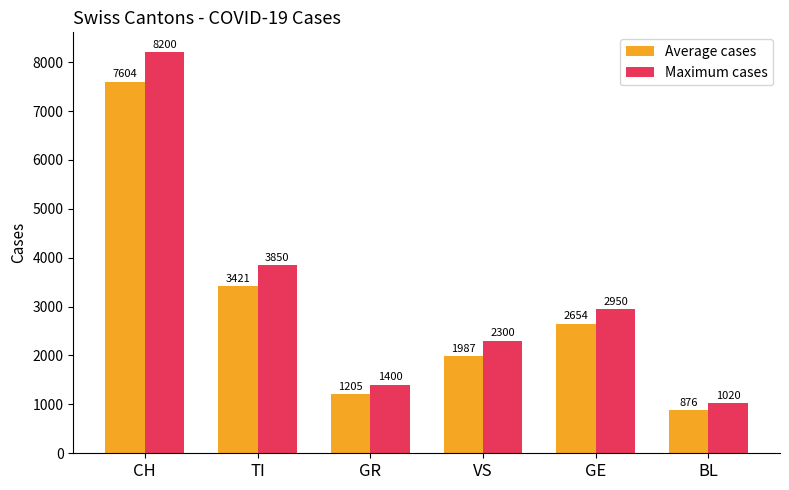

What is the maximum value shown in the chart?

8200